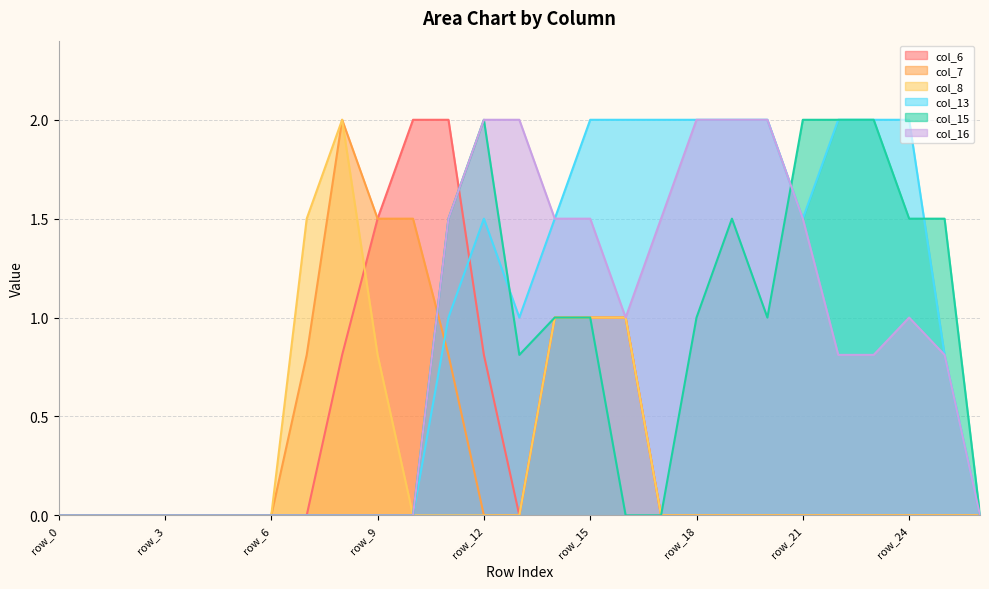

Reading left to right, extract all data points from this chart.

col_6: 0.0	0.0	0.0	0.0	0.0	0.0	0.0	0.0	0.8	1.5	2.0	2.0	0.8	0.0	1.0	1.0	1.0	0.0	0.0	0.0	0.0	0.0	0.0	0.0	0.0	0.0	0.0
col_7: 0.0	0.0	0.0	0.0	0.0	0.0	0.0	0.8	2.0	1.5	1.5	0.8	0.0	0.0	1.0	1.0	1.0	0.0	0.0	0.0	0.0	0.0	0.0	0.0	0.0	0.0	0.0
col_8: 0.0	0.0	0.0	0.0	0.0	0.0	0.0	1.5	2.0	0.8	0.0	0.0	0.0	0.0	1.0	1.0	1.0	0.0	0.0	0.0	0.0	0.0	0.0	0.0	0.0	0.0	0.0
col_13: 0.0	0.0	0.0	0.0	0.0	0.0	0.0	0.0	0.0	0.0	0.0	1.0	1.5	1.0	1.5	2.0	2.0	2.0	2.0	2.0	2.0	1.5	2.0	2.0	2.0	0.8	0.0
col_15: 0.0	0.0	0.0	0.0	0.0	0.0	0.0	0.0	0.0	0.0	0.0	1.5	2.0	0.8	1.0	1.0	0.0	0.0	1.0	1.5	1.0	2.0	2.0	2.0	1.5	1.5	0.0
col_16: 0.0	0.0	0.0	0.0	0.0	0.0	0.0	0.0	0.0	0.0	0.0	1.5	2.0	2.0	1.5	1.5	1.0	1.5	2.0	2.0	2.0	1.5	0.8	0.8	1.0	0.8	0.0